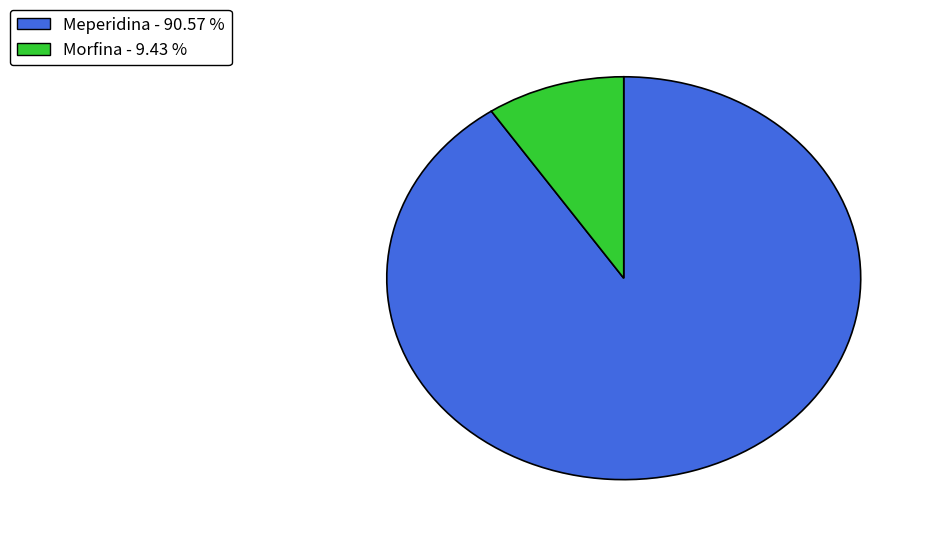

Does any single category account for the majority?

Yes